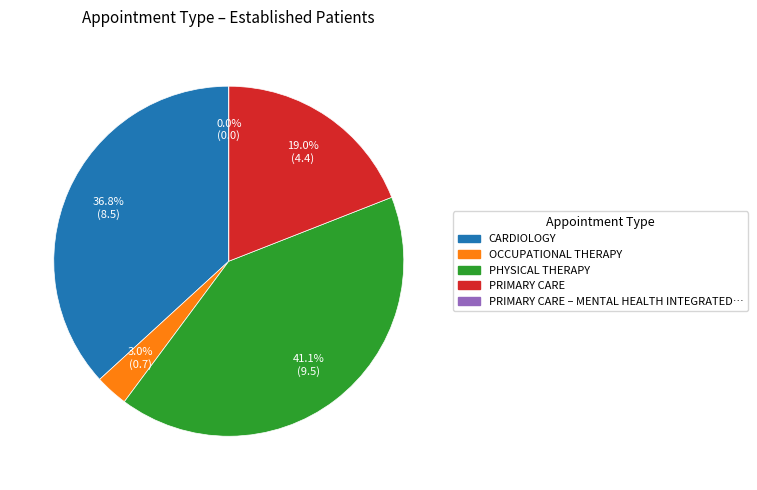

What is the total percentage of OCCUPATIONAL THERAPY and PHYSICAL THERAPY?

44.2%